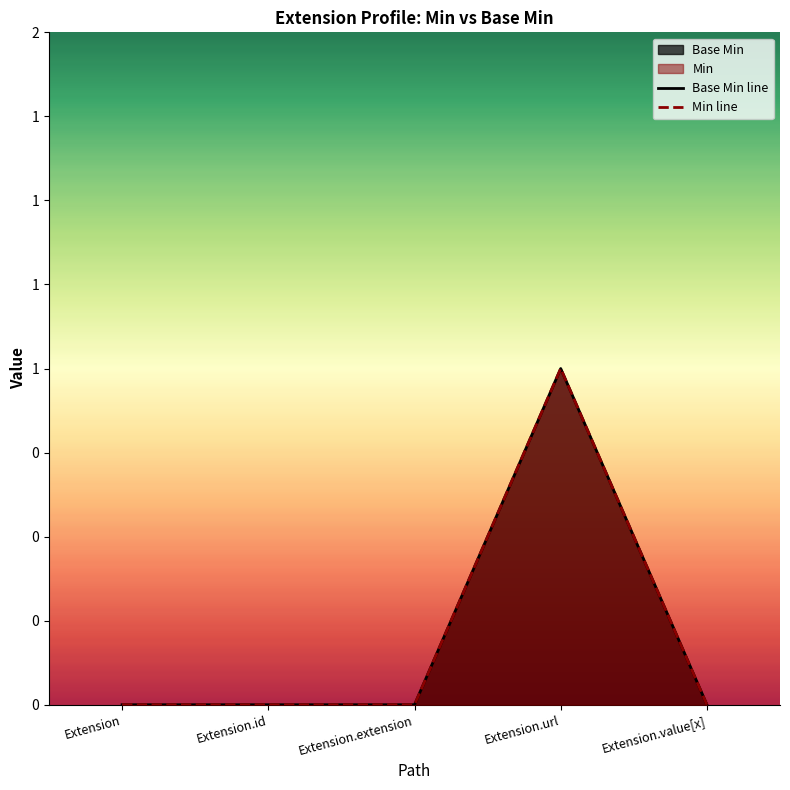

Reading right to left, extract all data points from this chart.

Base Min line: Extension.value[x]=0	Extension.url=1	Extension.extension=0	Extension.id=0	Extension=0
Min line: Extension.value[x]=0	Extension.url=1	Extension.extension=0	Extension.id=0	Extension=0